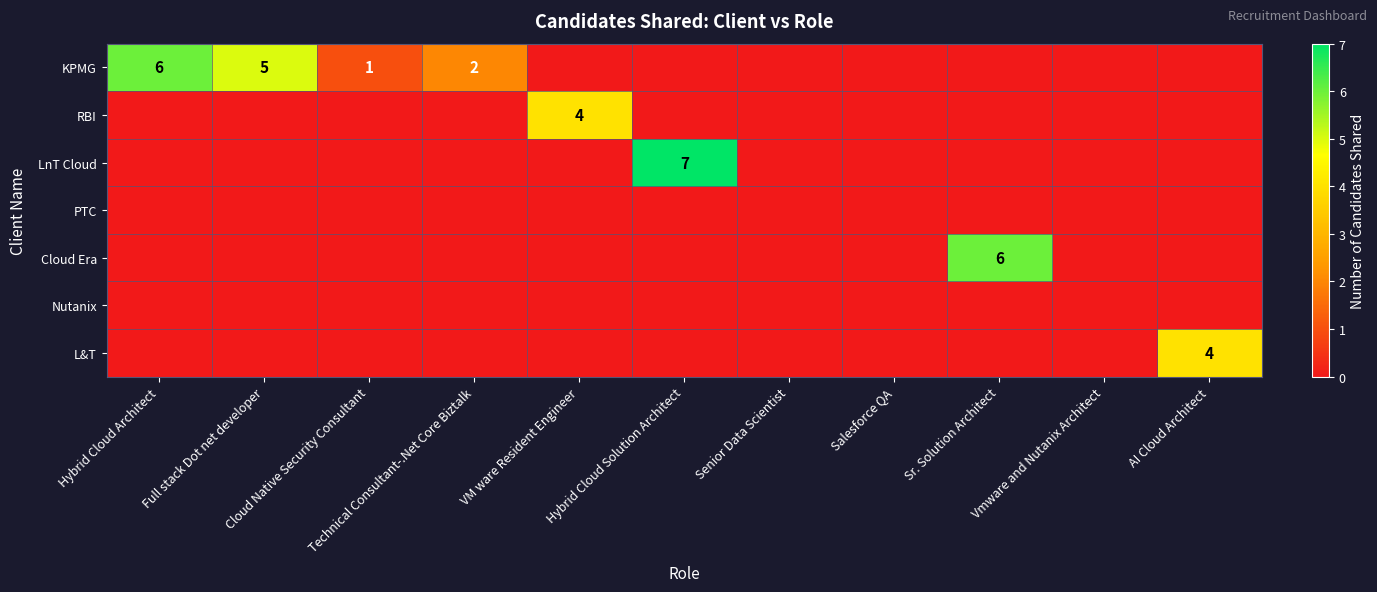

Which category has the lowest value in the L&T series?

Hybrid Cloud Architect